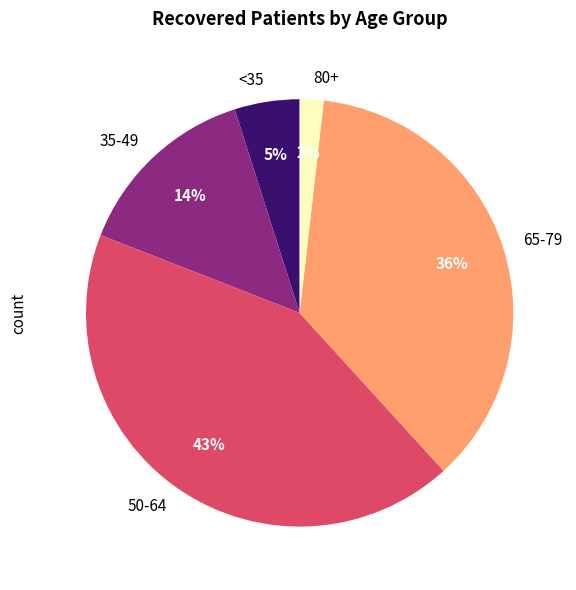

Is there a majority slice in this chart?

No